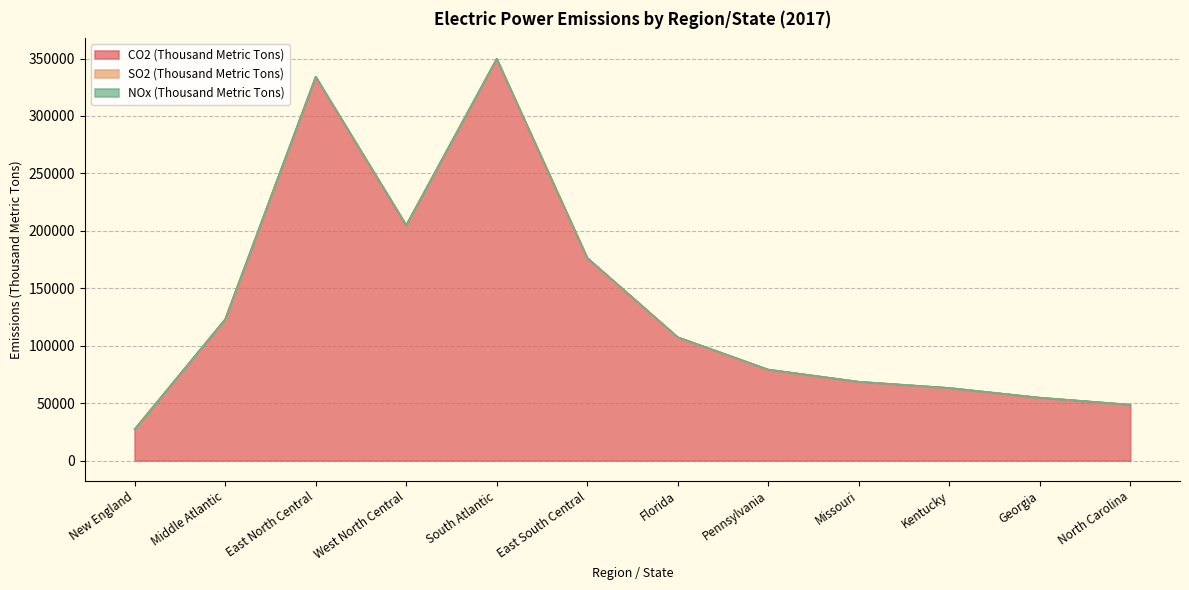

What is the lowest value of the NOx (Thousand Metric Tons) series?

27364.2